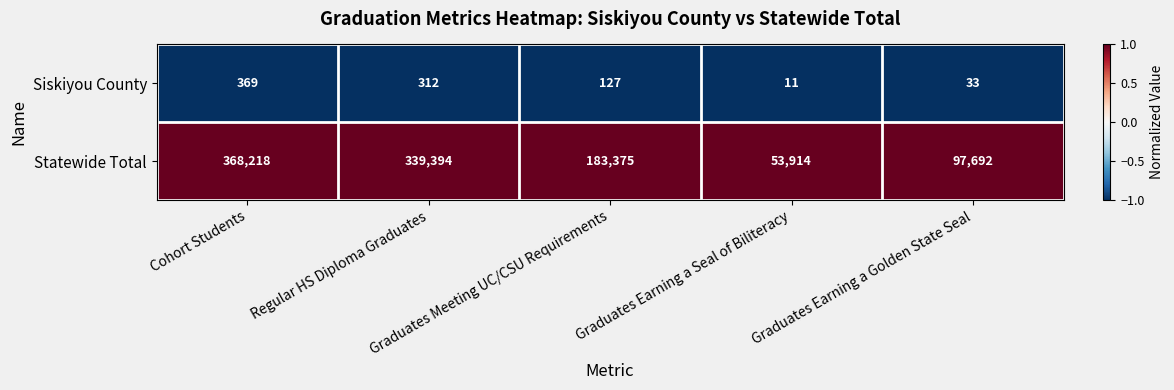

Rank the series by their maximum value, from highest to lowest.

Statewide Total, Siskiyou County